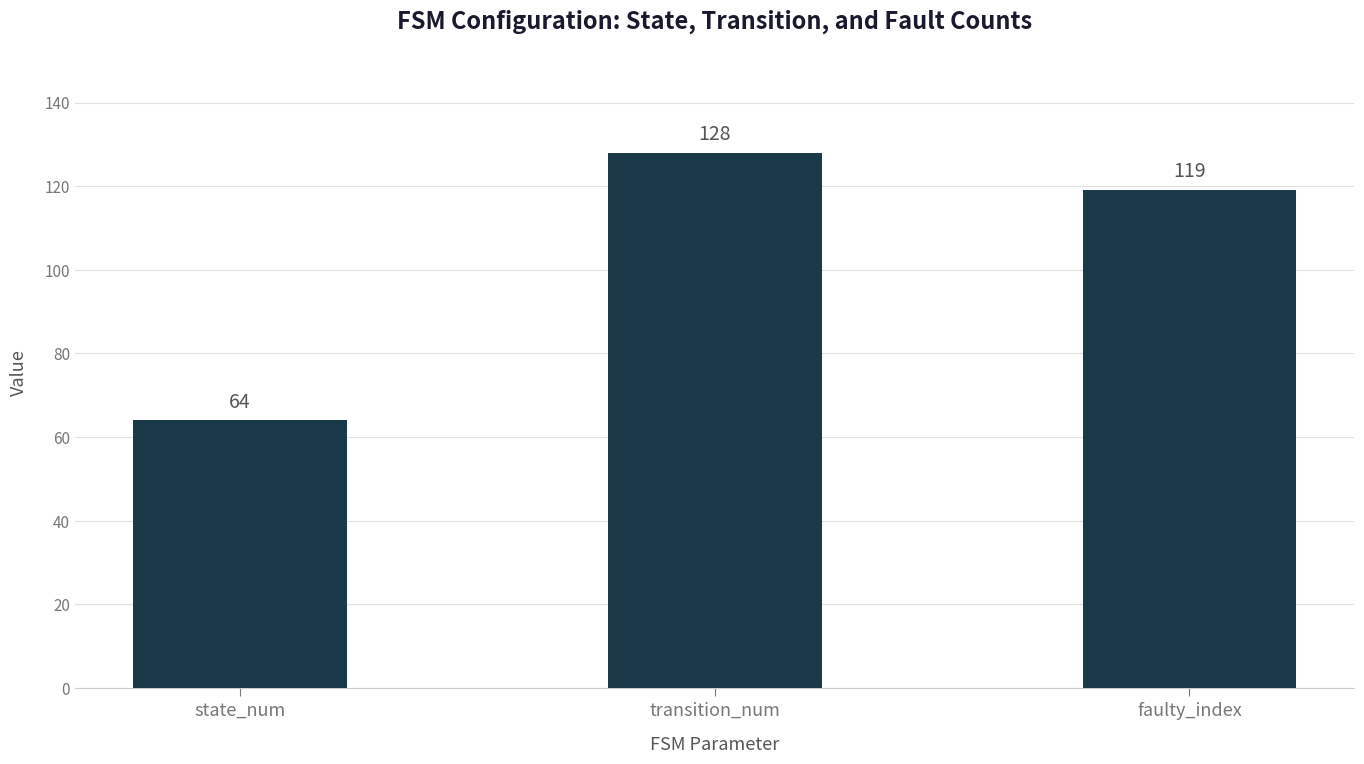

The chart shows a value of 64 at state_num. True or false?

True